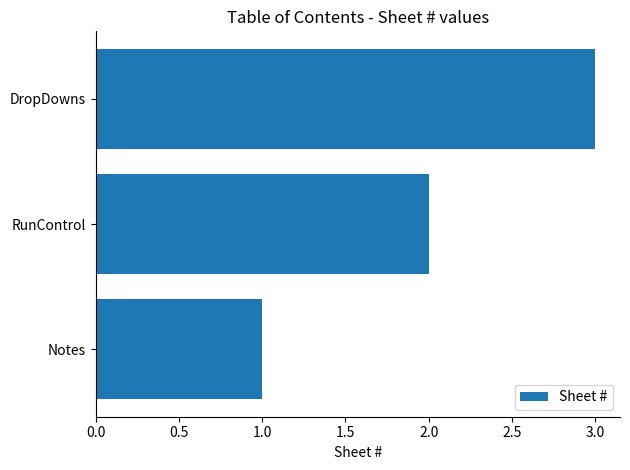

Count the number of categories in the chart.

3